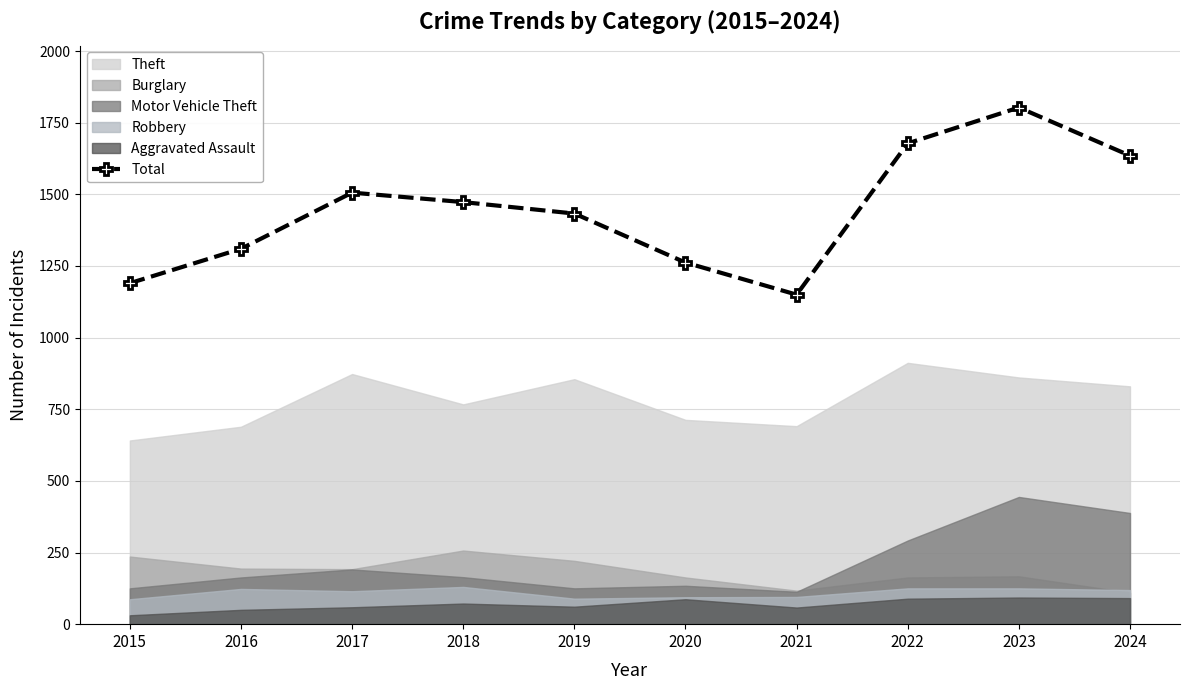

What is the sum of the values at 2018 and 2024?

3108